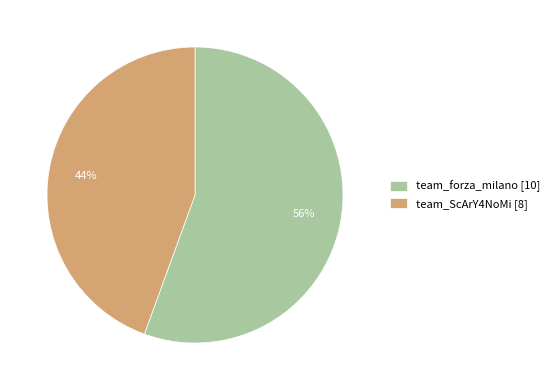

Which category has the smallest portion of the pie?

team_ScArY4NoMi